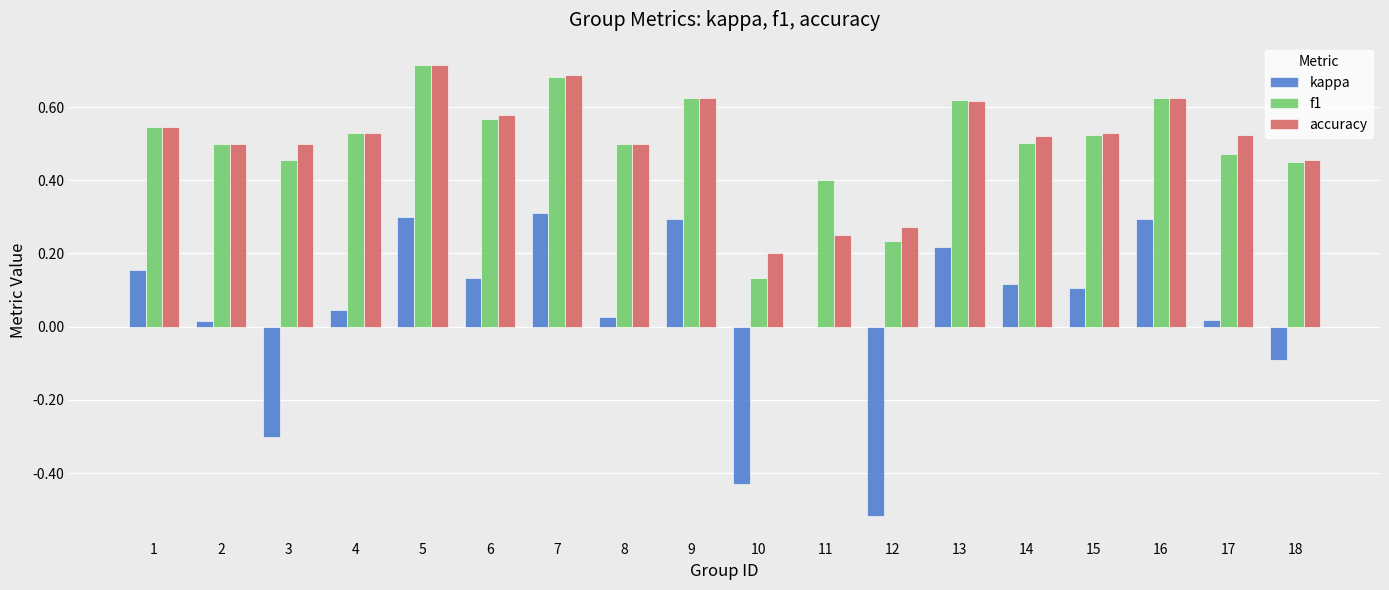

At which category is the sum across all series the highest?

5